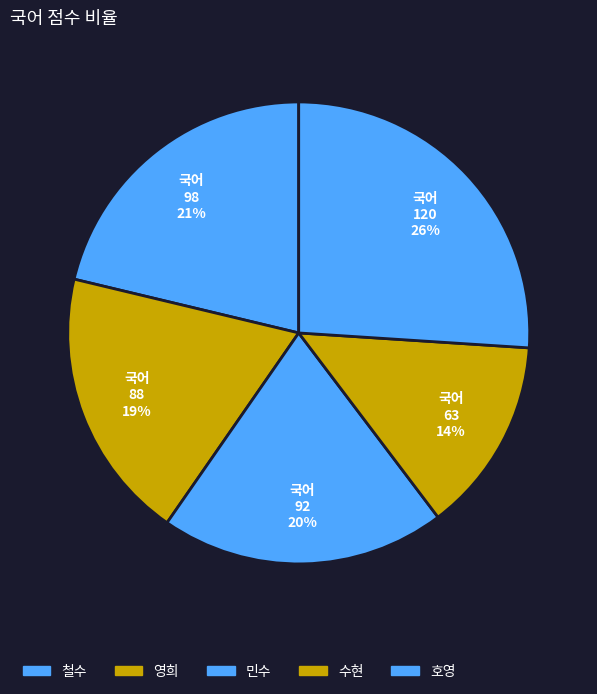

To the nearest percent, what portion does 호영 represent?

26%